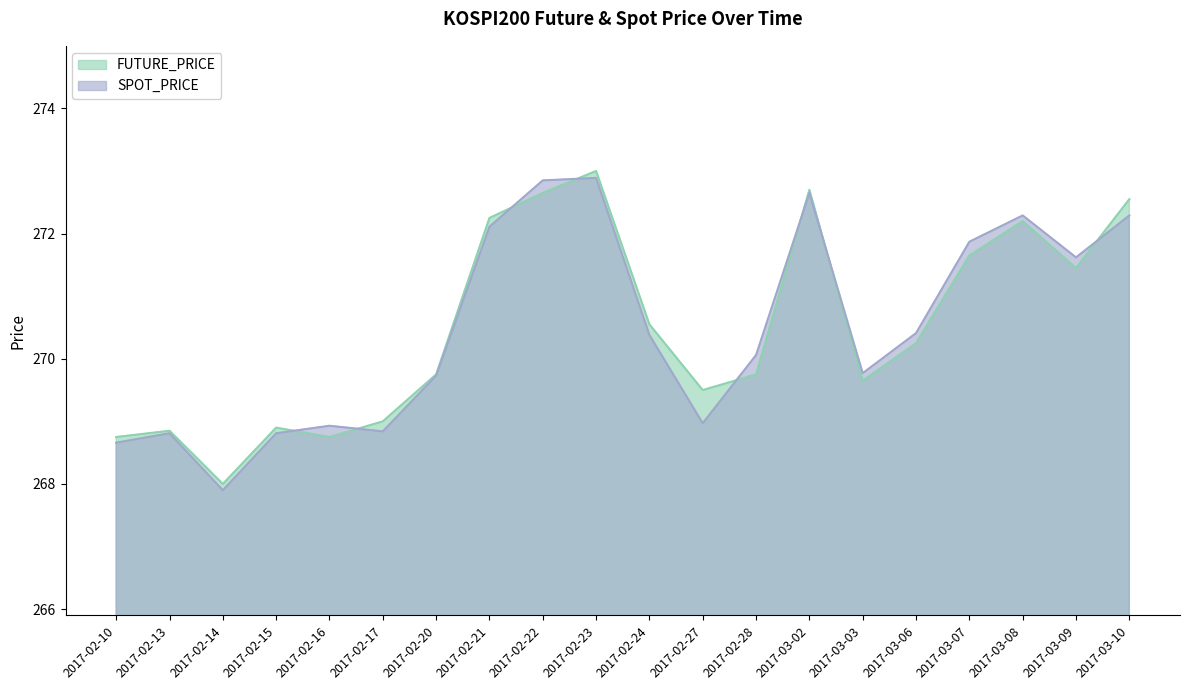

Count the number of data series in this chart.

2